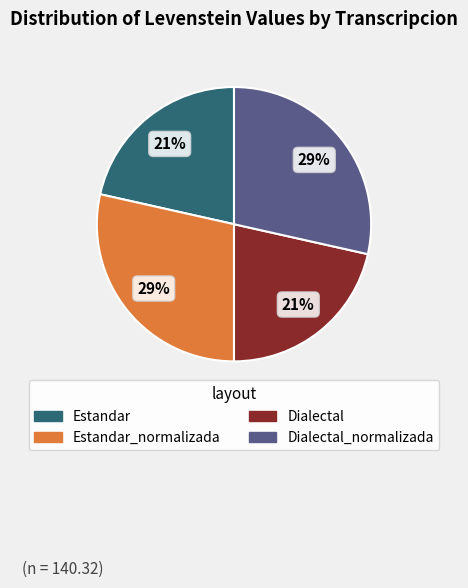

Is there a majority slice in this chart?

No